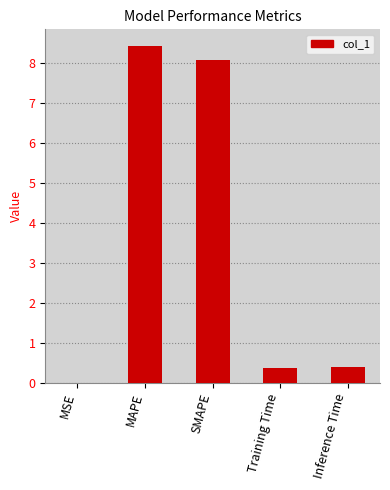

The chart shows a value of 11.5 at SMAPE. True or false?

False